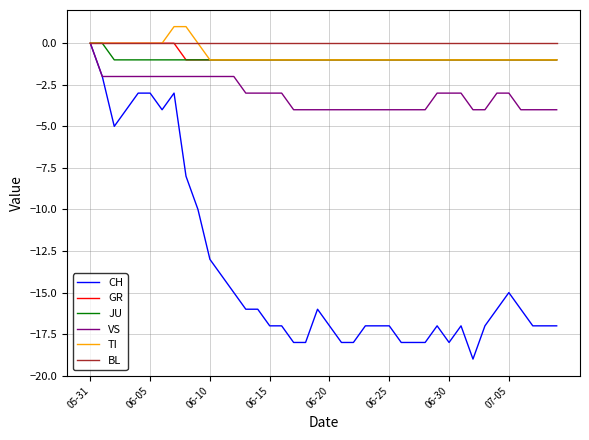

Which series has the largest range (max minus min)?

CH